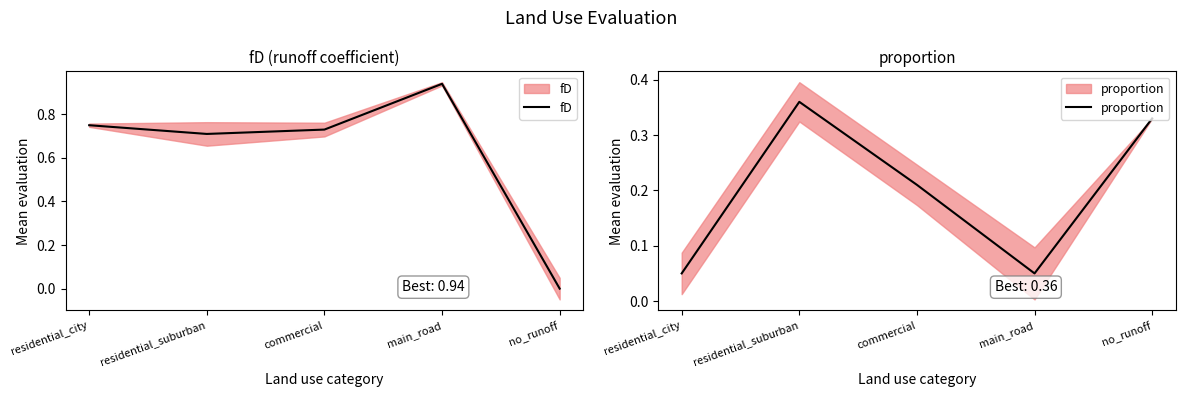

Which category has the lowest value in the fD series?

no_runoff